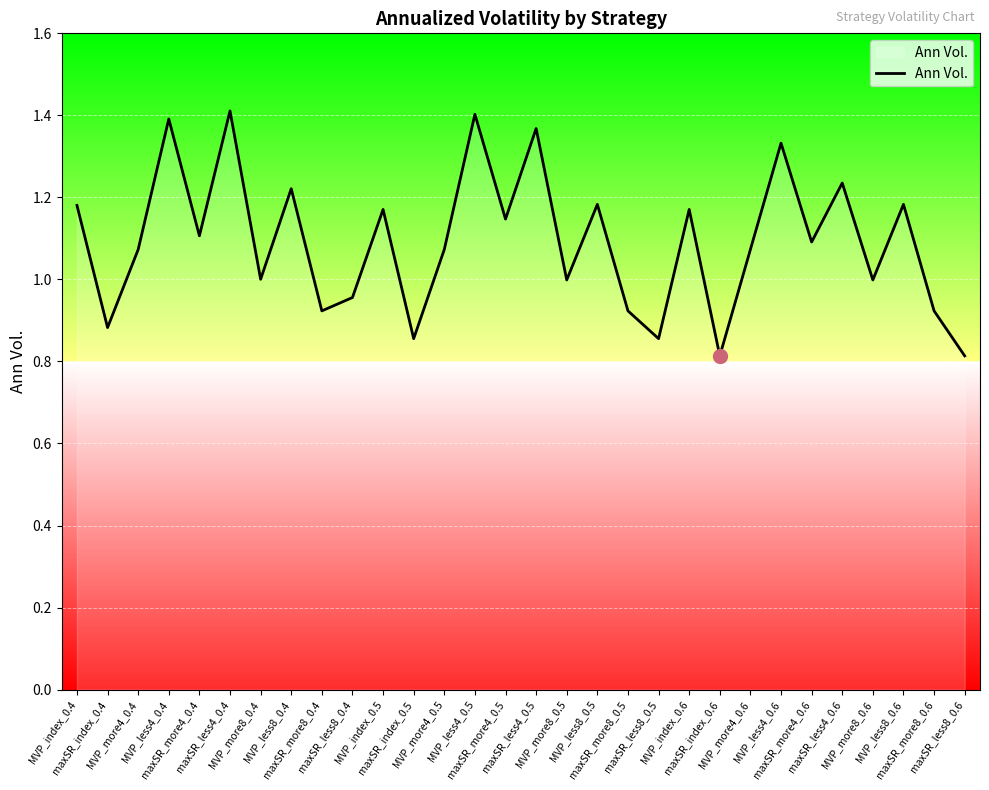

Approximately how many times larger is the value at MVP_index_0.6 compared to MVP_more4_0.6?

1.1